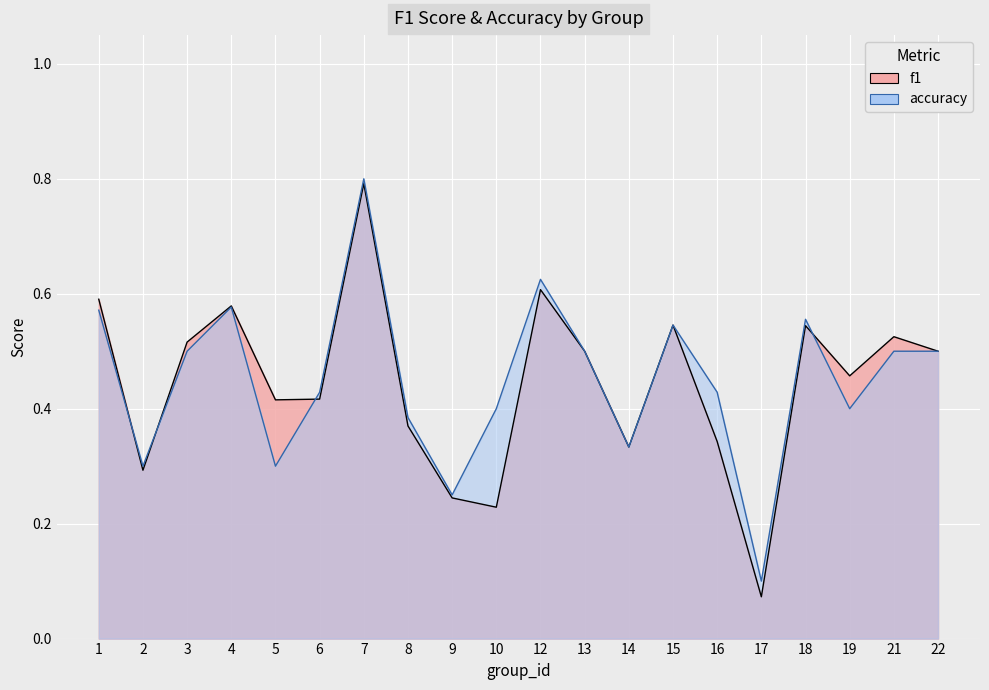

True or false: accuracy and f1 cross at least once.

True